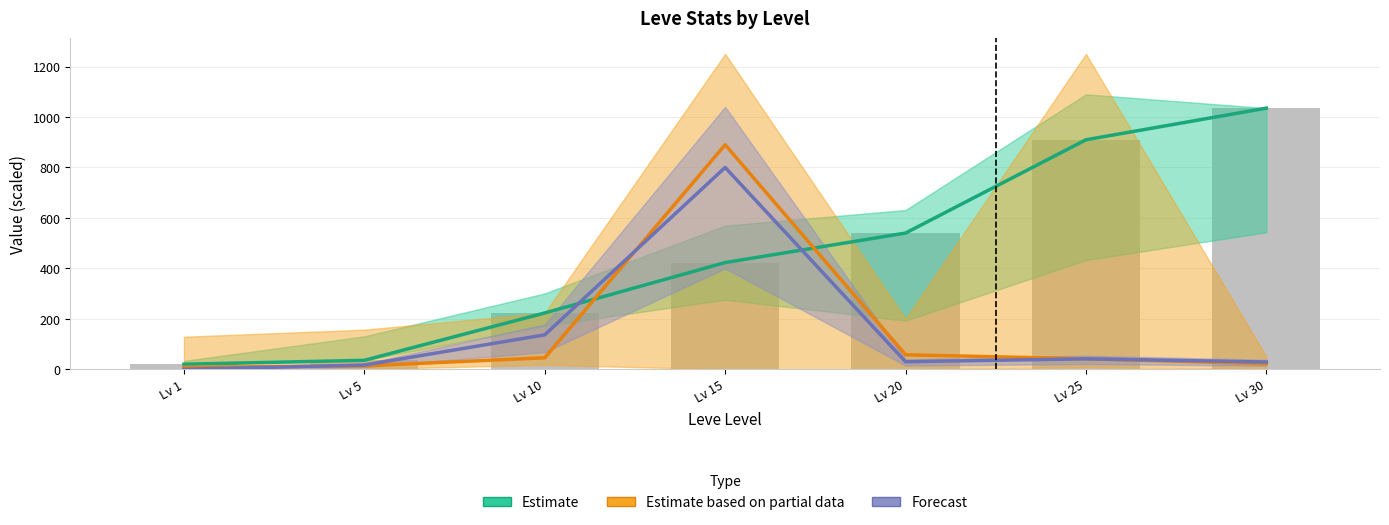

Which category has the lowest value across all series?

Lv 1